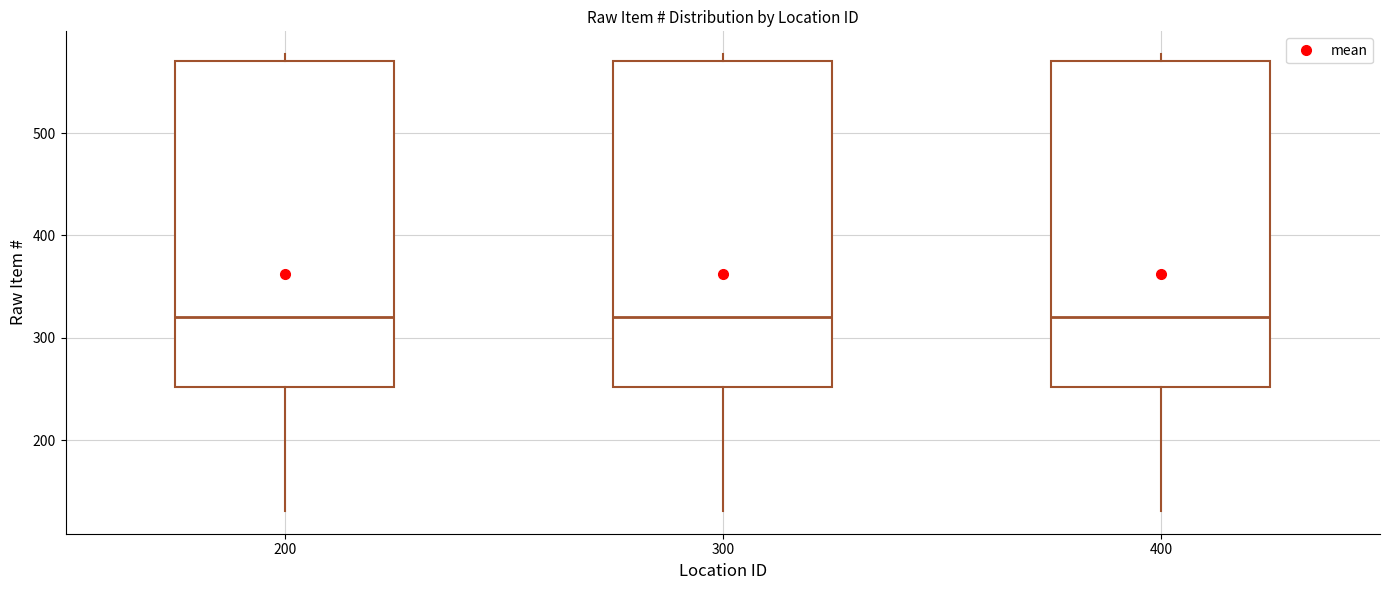

Reading left to right, read every box against the y-axis: the position of its median line, the range the box covers, and the ends of its whiskers. The values are not printed on the chart, so give them approximately, as read against the axis.

200: median 320, box 250 to 570, whiskers 130 to 580
300: median 320, box 250 to 570, whiskers 130 to 580
400: median 320, box 250 to 570, whiskers 130 to 580